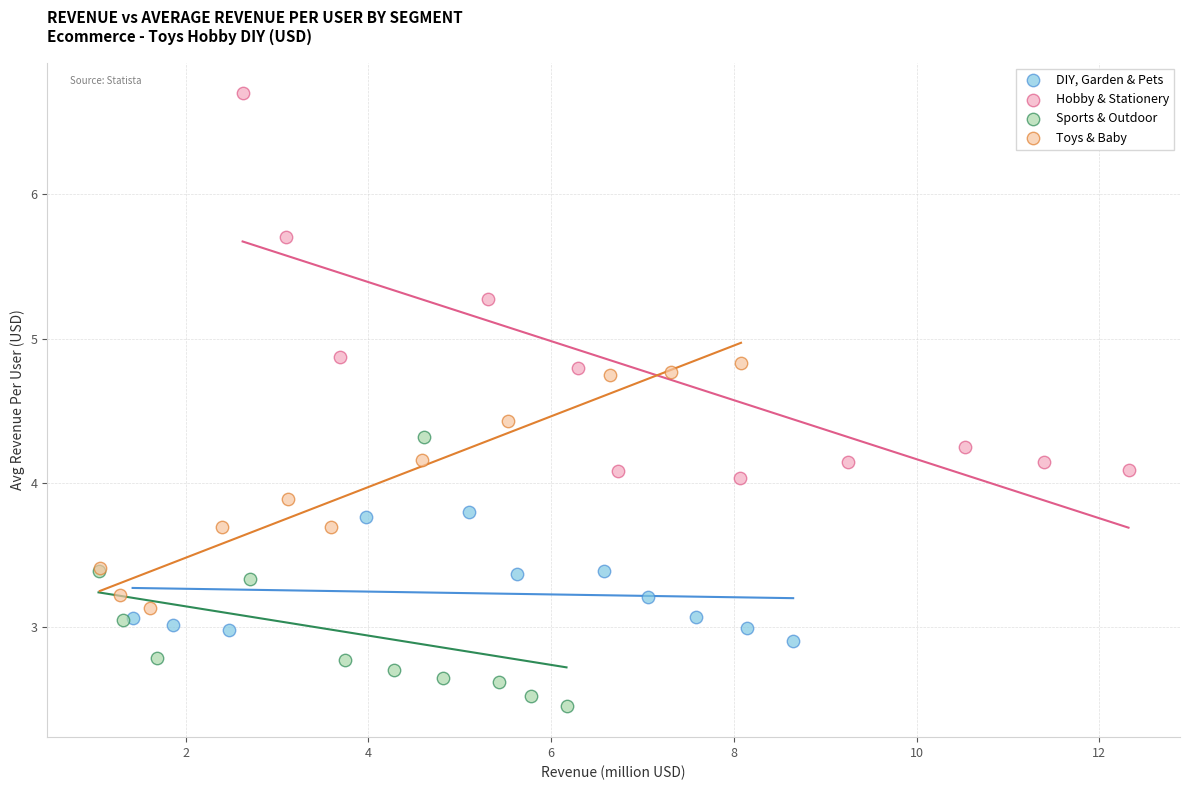

Which series contains the highest Y value?

Hobby & Stationery